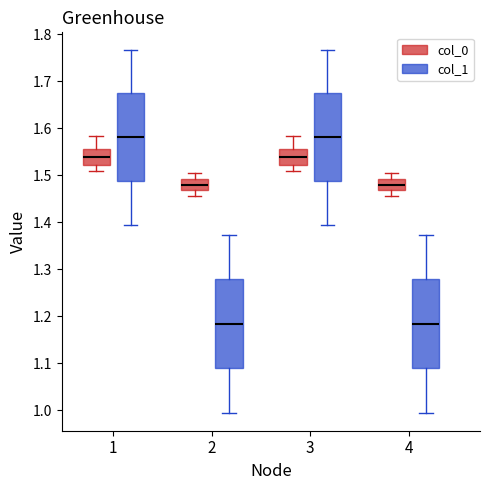

Reading left to right, read every box against the y-axis: the position of its median line, the range the box covers, and the ends of its whiskers. The values are not printed on the chart, so give them approximately, as read against the axis.

1 (col_0): median 1.54, box 1.52 to 1.56, whiskers 1.51 to 1.58
1 (col_1): median 1.58, box 1.49 to 1.68, whiskers 1.39 to 1.77
2 (col_0): median 1.48, box 1.47 to 1.49, whiskers 1.46 to 1.51
2 (col_1): median 1.18, box 1.09 to 1.28, whiskers 1.00 to 1.37
3 (col_0): median 1.54, box 1.52 to 1.56, whiskers 1.51 to 1.58
3 (col_1): median 1.58, box 1.49 to 1.68, whiskers 1.39 to 1.77
4 (col_0): median 1.48, box 1.47 to 1.49, whiskers 1.46 to 1.51
4 (col_1): median 1.18, box 1.09 to 1.28, whiskers 1.00 to 1.37